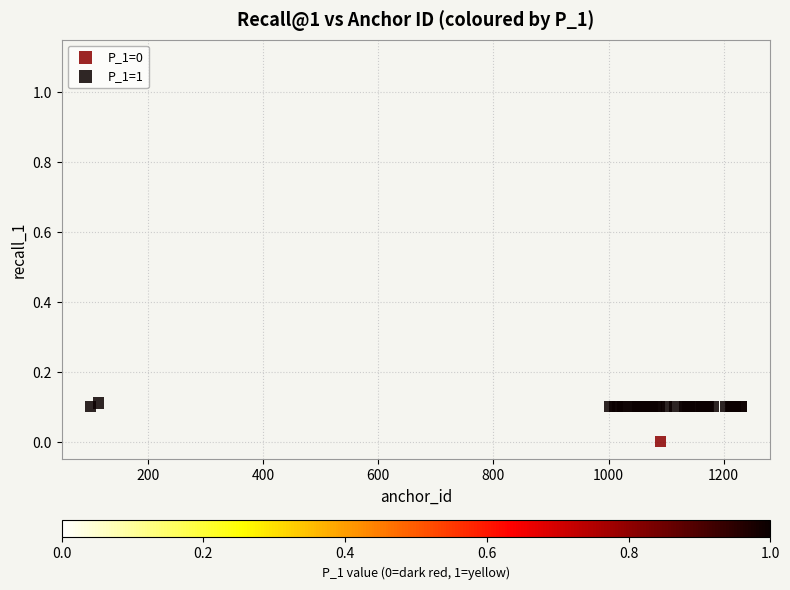

What are all the series names shown in the legend?

P_1=0, P_1=1